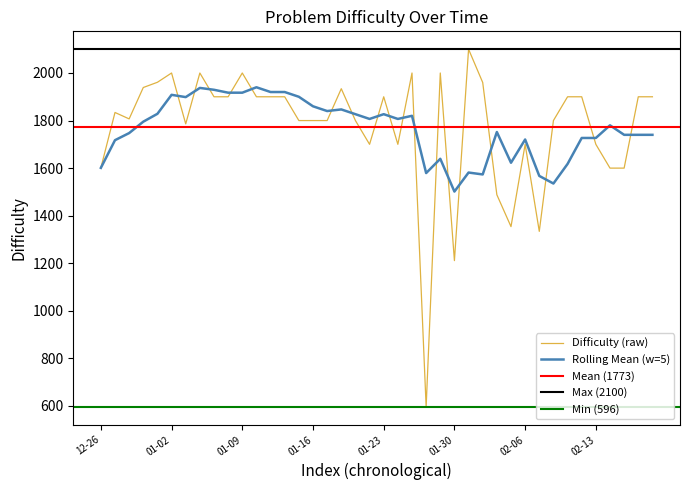

Is it true that the value at 2023-01-18 is 1934?

True